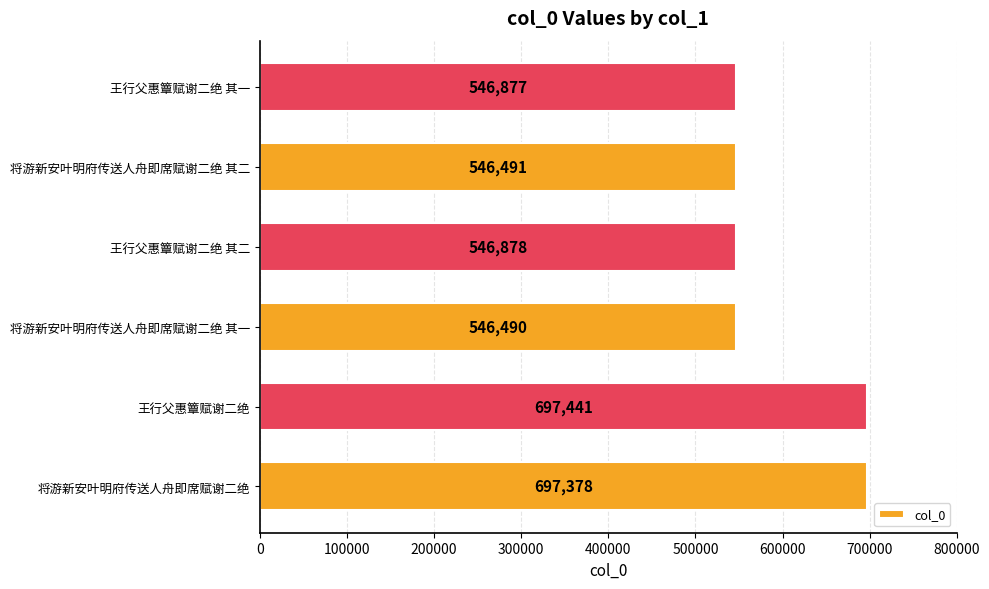

What is the maximum value shown in the chart?

697441